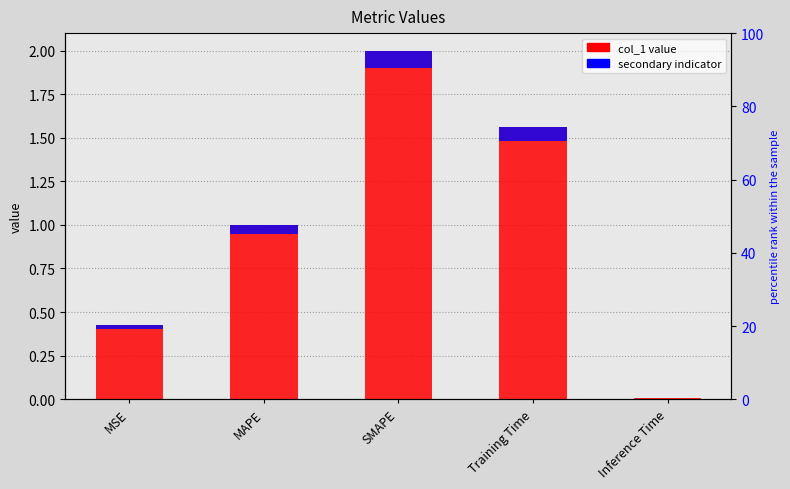

Which category has the lowest value across all series?

Inference Time